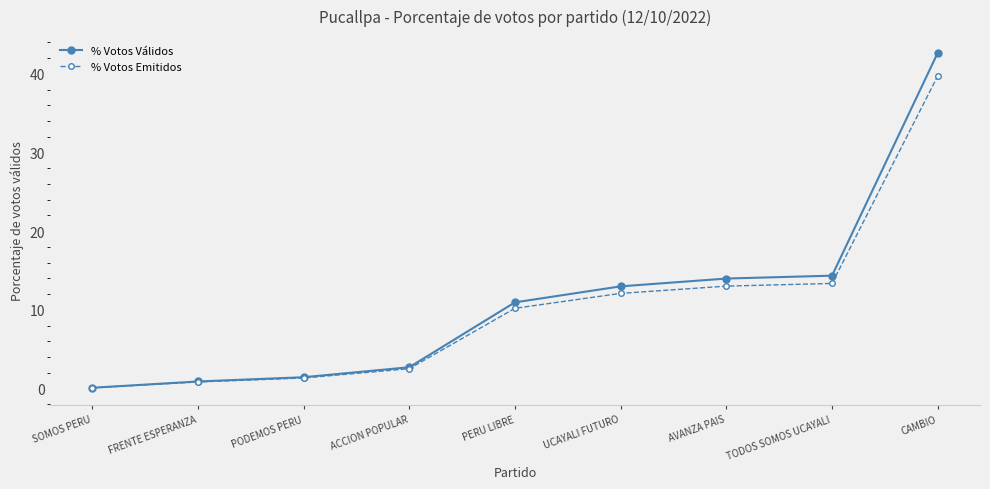

The % Votos Válidos series shows 18.3 at AVANZA PAIS. True or false?

False